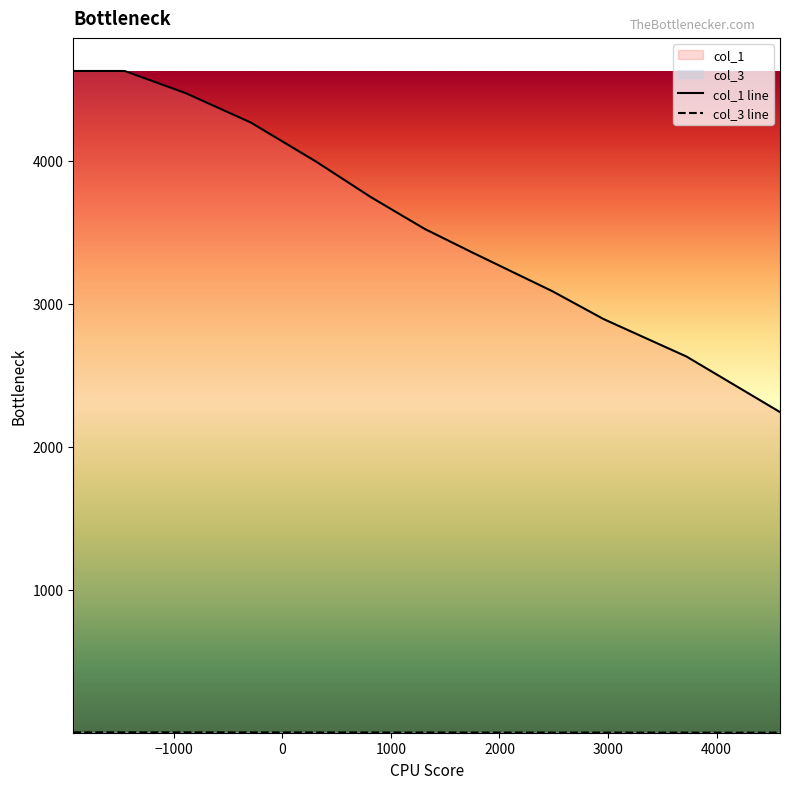

Which series has the largest total across all categories?

col_1 line